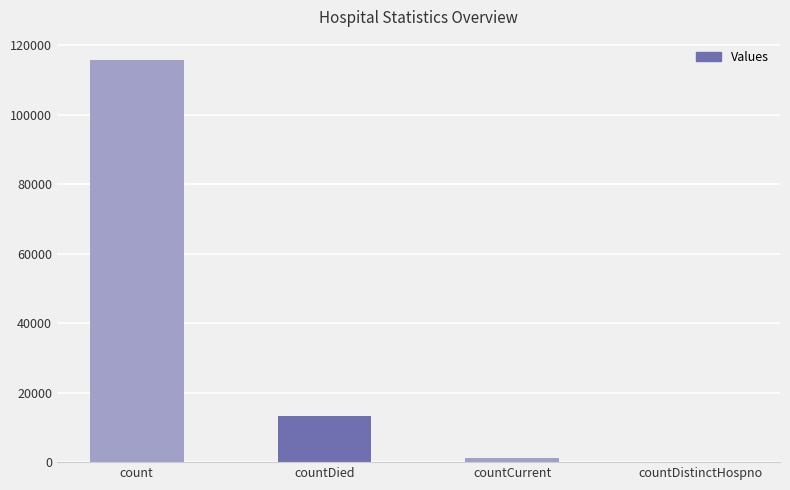

Which has a higher value, countDistinctHospno or countCurrent?

countCurrent